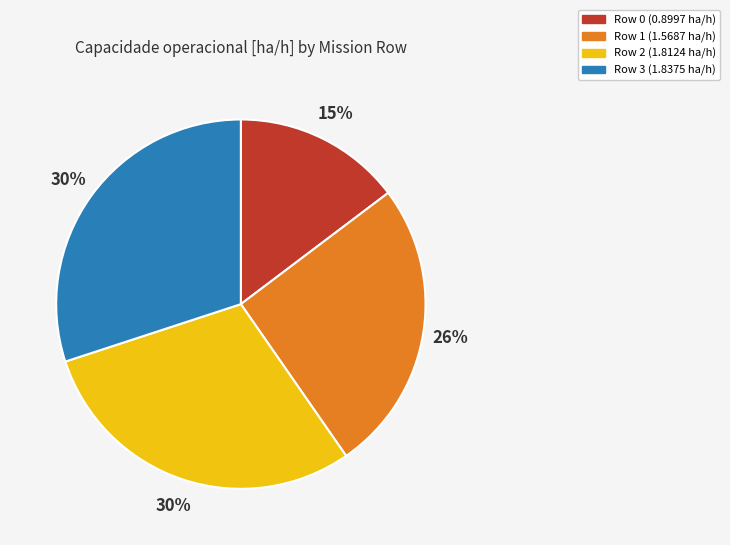

To the nearest percent, what portion does Row 1 represent?

26%